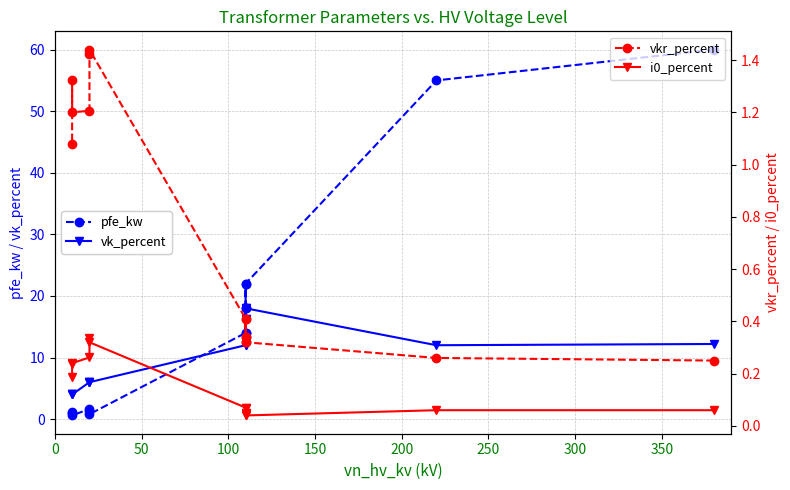

True or false: vkr_percent and pfe_kw intersect in this chart.

True